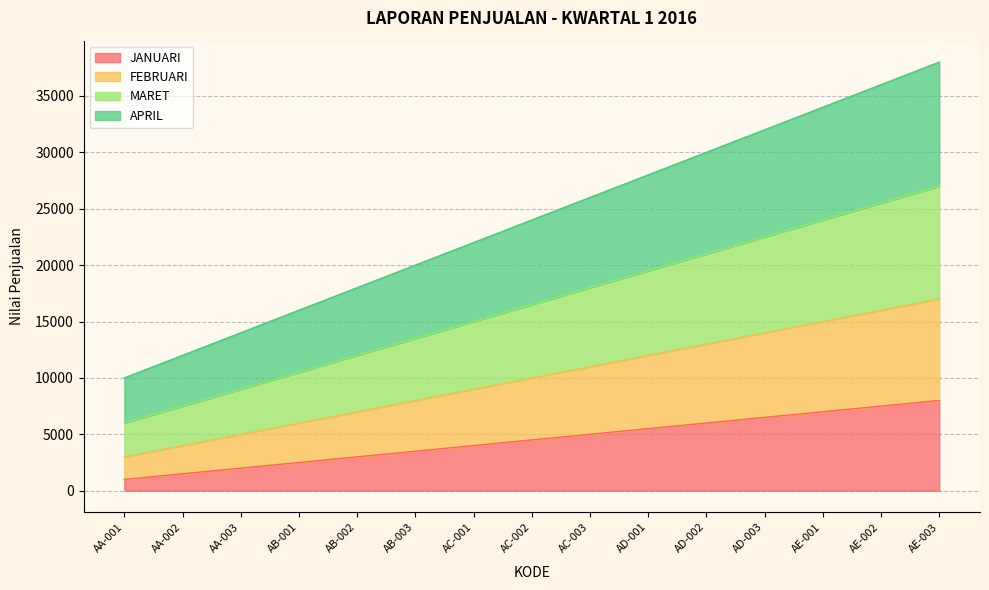

Does the chart have visible grid lines?

Yes